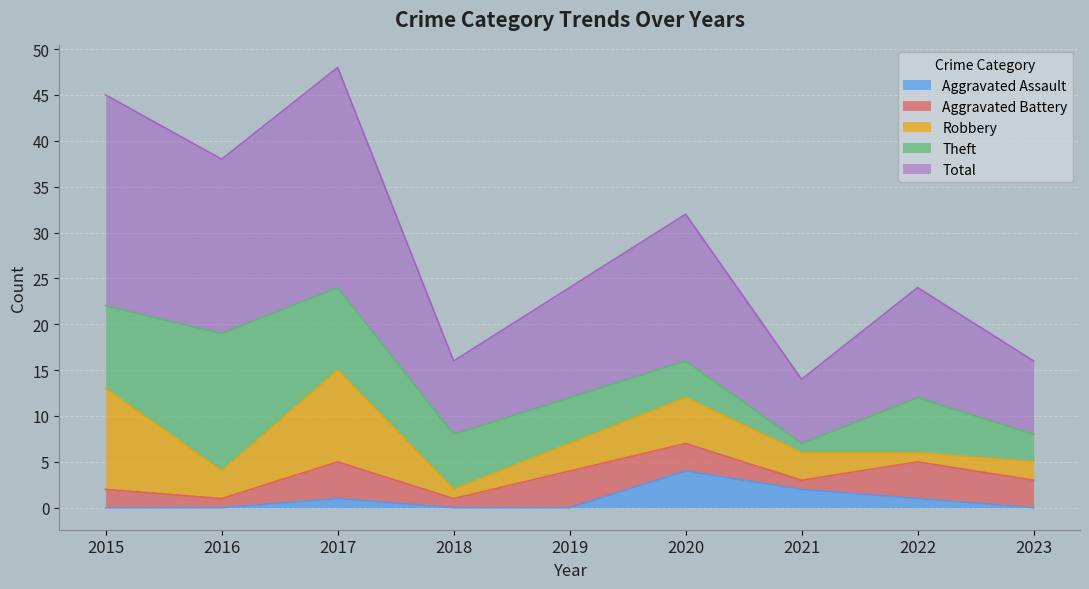

What is the total value across all series at 2015?

45